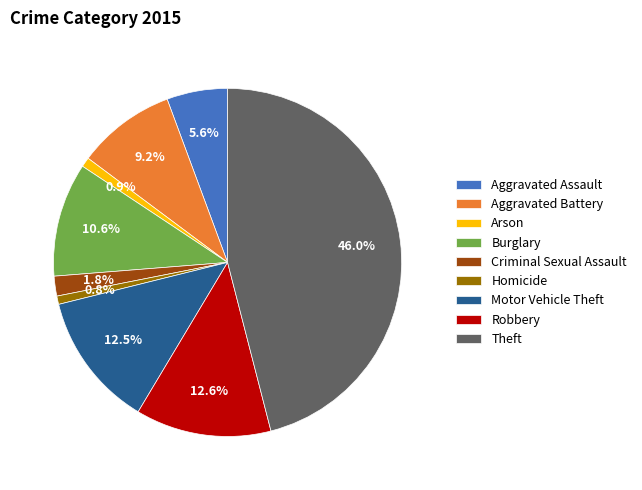

To the nearest percent, what is the difference between the largest and smallest slice percentages?

45%